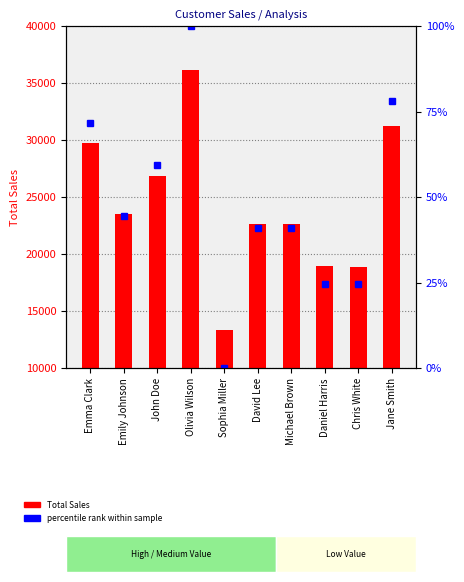

Are the bars grouped side by side (vs. stacked)?

Yes